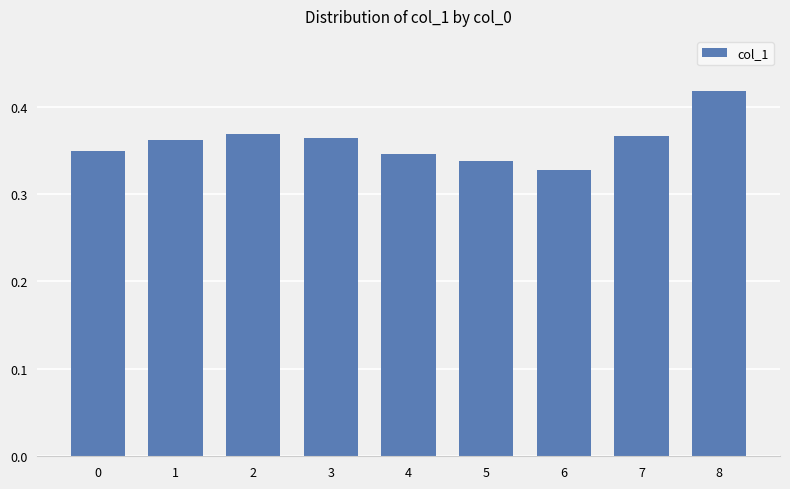

What is the sum of the values at 4 and 3?

0.7